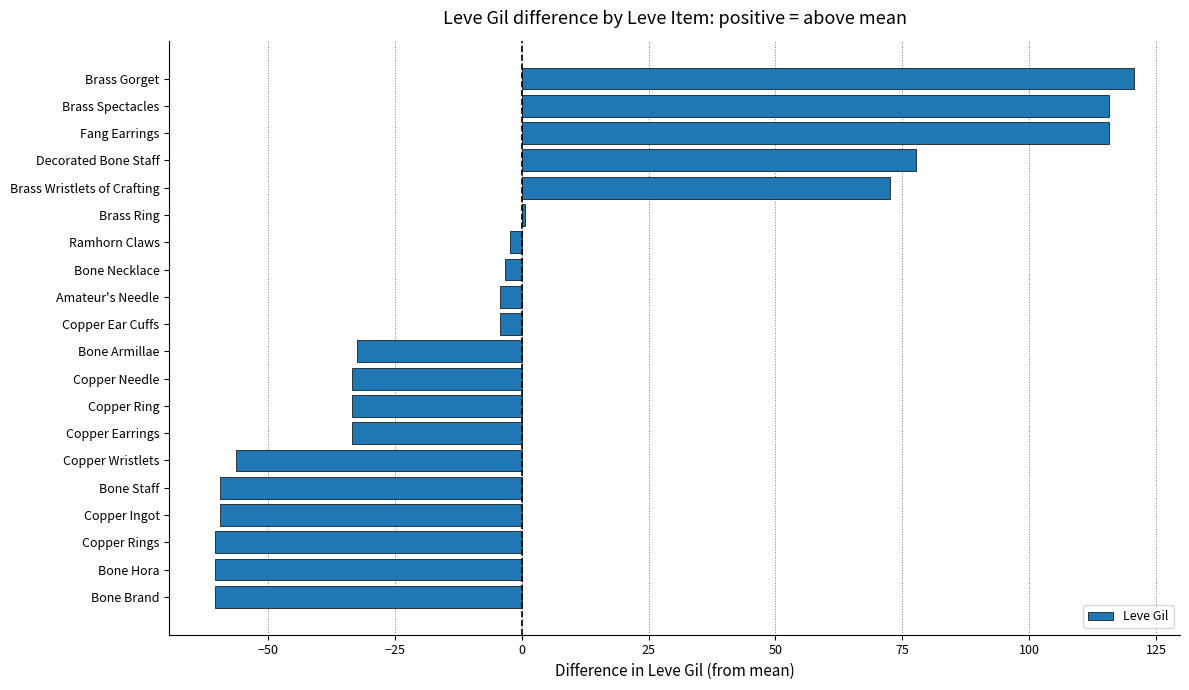

Between Brass Gorget and Brass Wristlets of Crafting, which is larger?

Brass Gorget